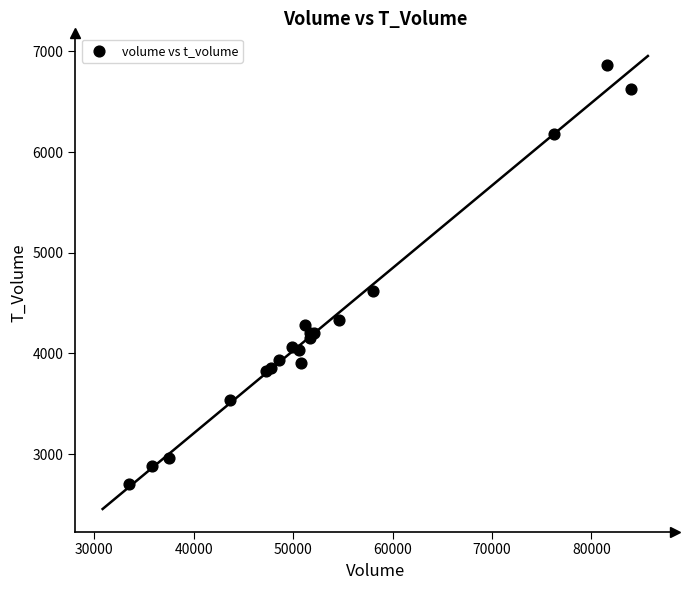

What Y value in the scatter plot is closest to 4784?

4618